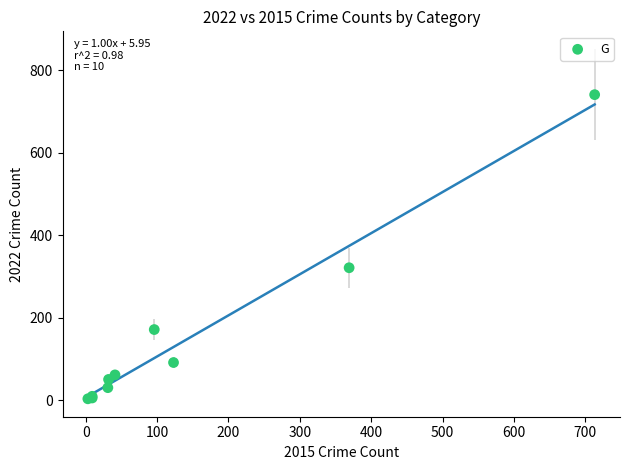

What Y value in the scatter plot is closest to 372?

321